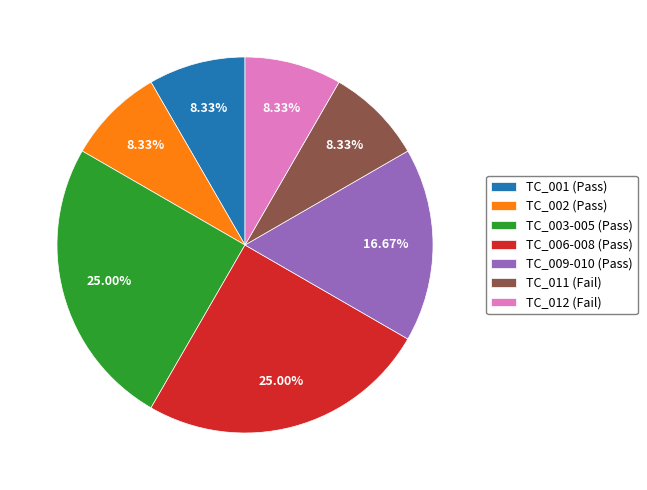

How many slices are in this pie chart?

7